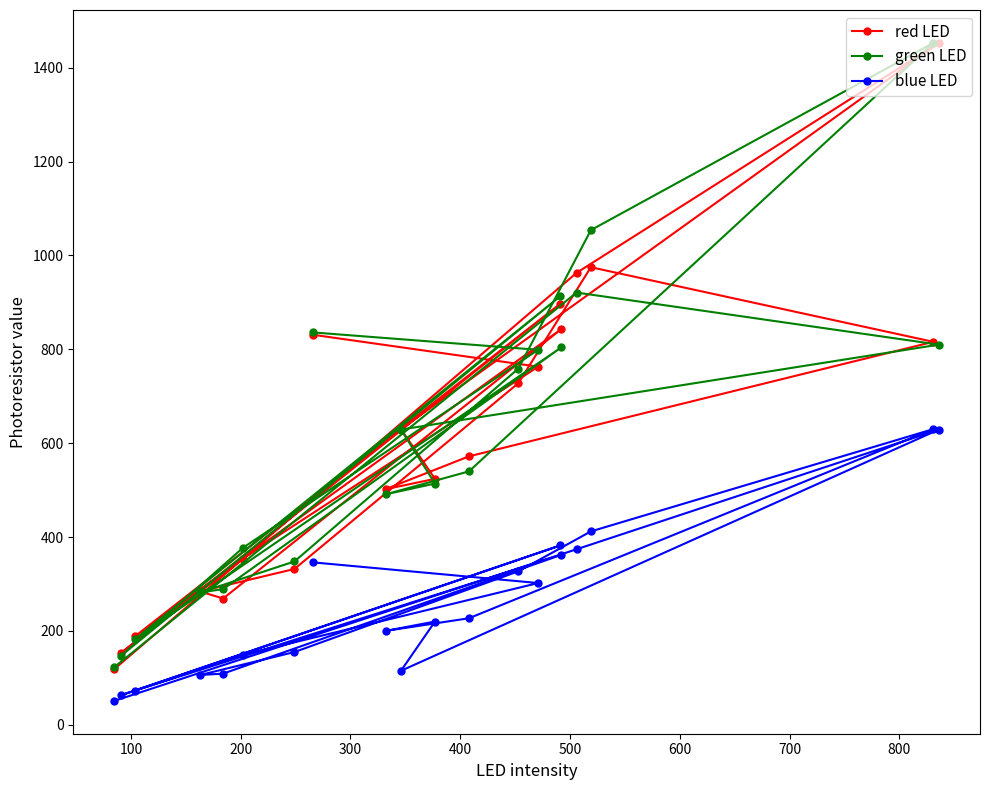

Which series has the largest total across all categories?

green LED